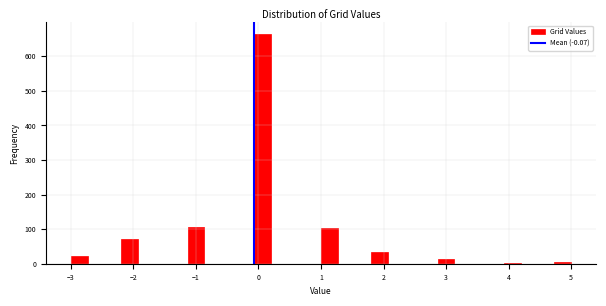

Around what value on the x-axis is the tallest bar? Give the approximate position of its centre, as read against the axis.

0.1